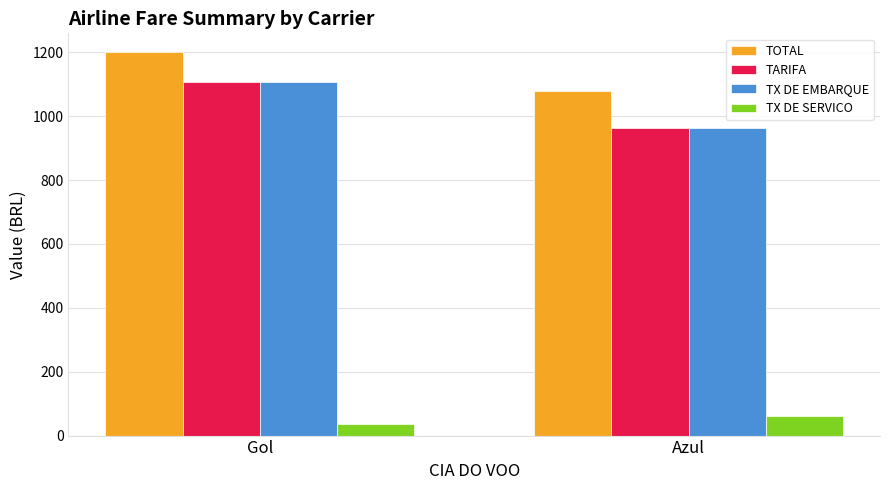

What is the average value of the TARIFA series?

1035.1